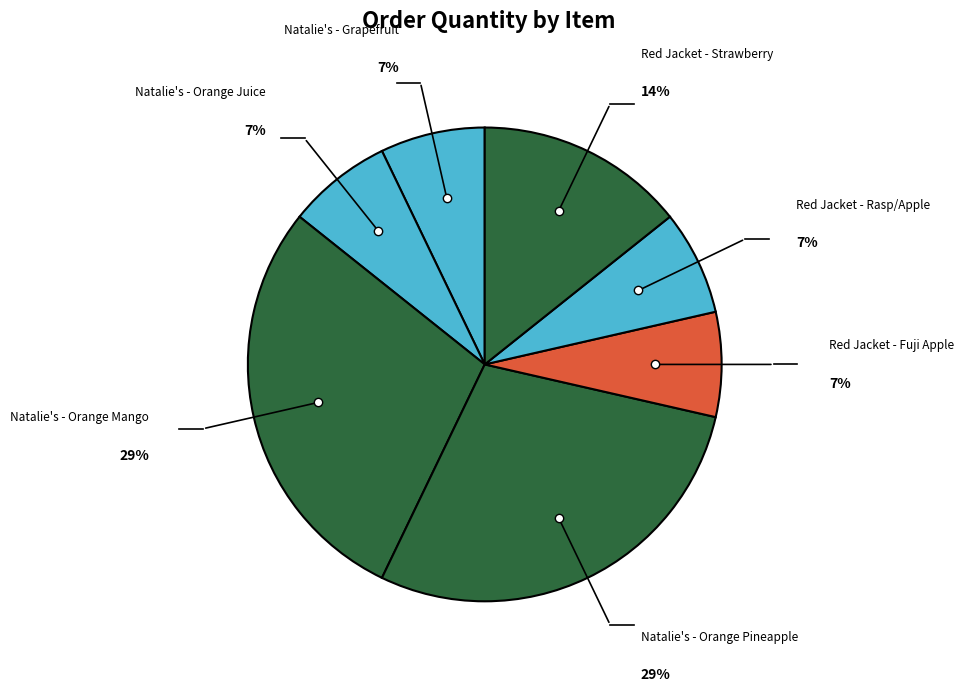

Does Red Jacket - Fuji Apple account for over 50% of the chart?

No